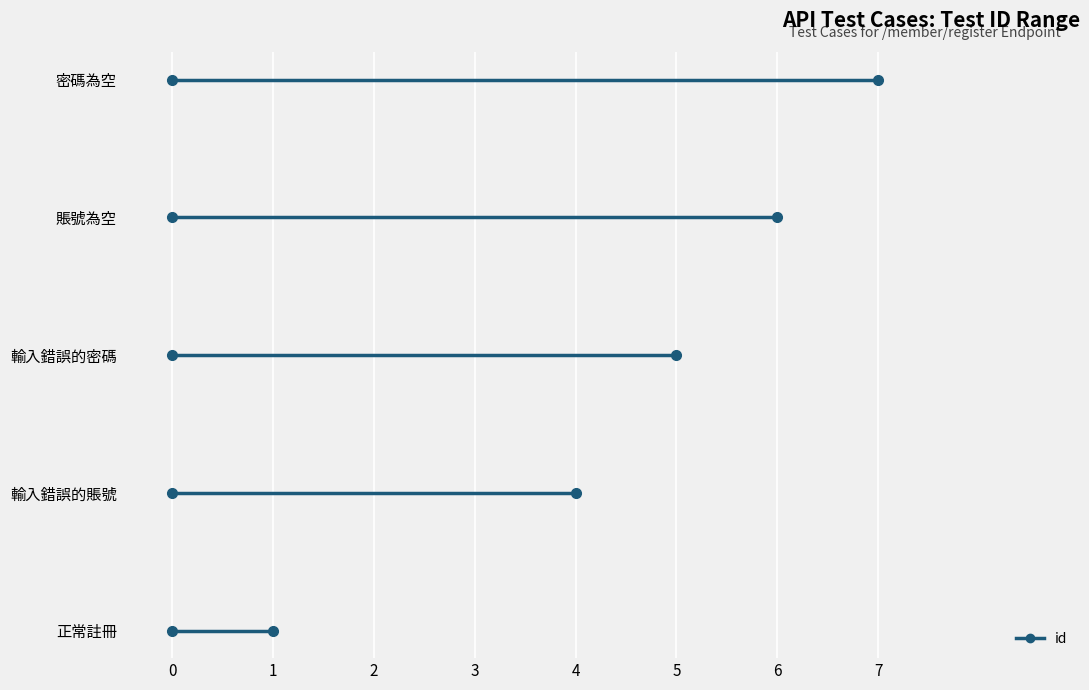

How many lines are shown in the chart?

1